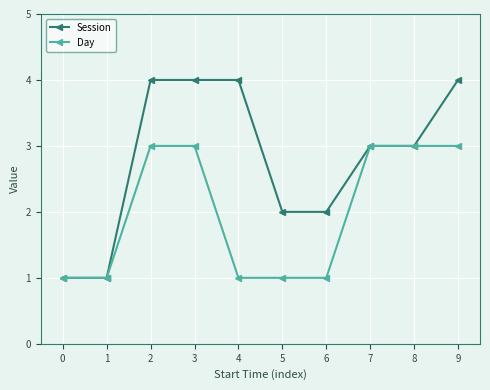

What is the difference between the maximum and minimum values in the Day series?

2